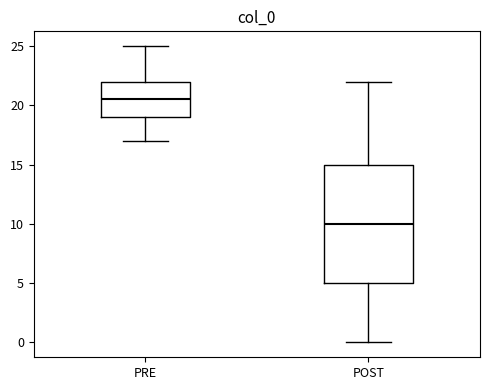

Which box's median line is the highest?

PRE